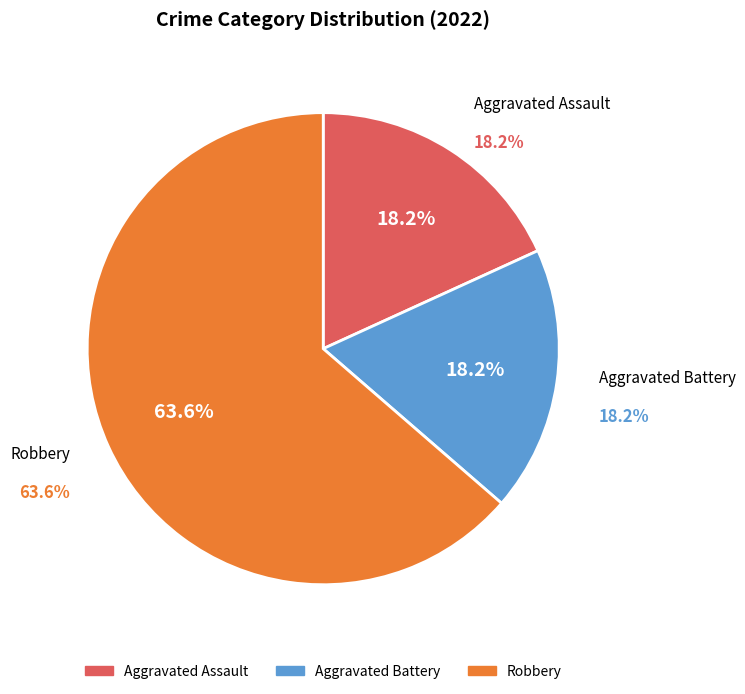

What is the total percentage of Aggravated Assault and Criminal Sexual Assault?

18.2%